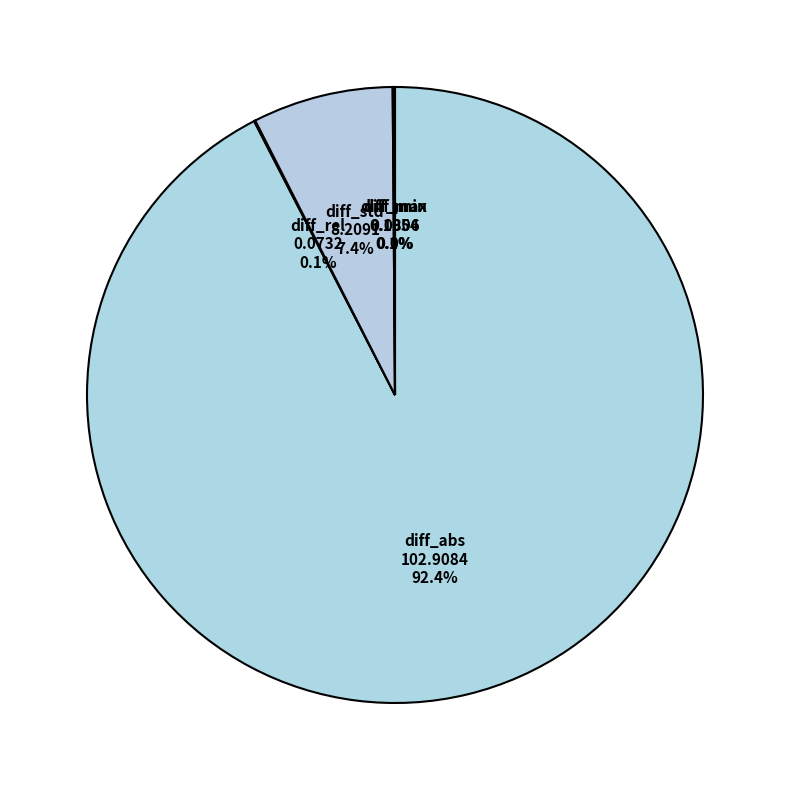

To the nearest percent, what is the difference between the largest and smallest slice percentages?

92%